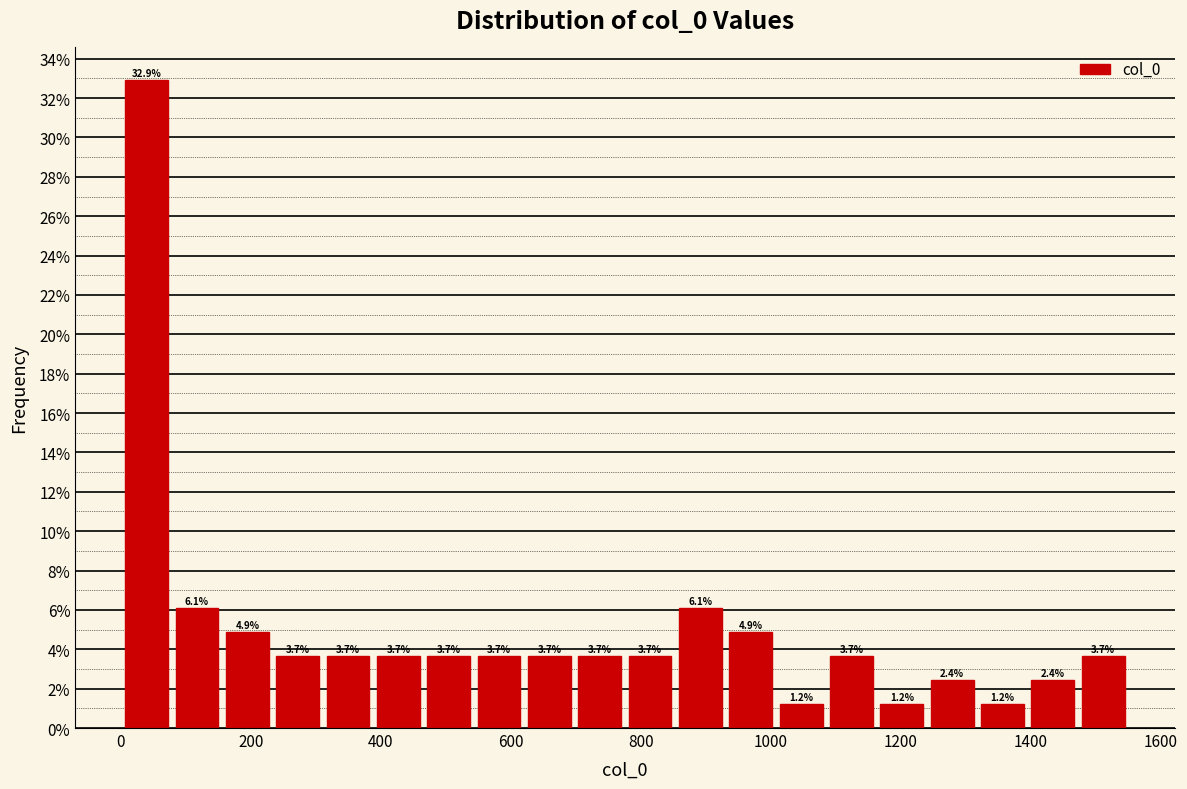

Around what value on the x-axis is the tallest bar? Give the approximate position of its centre, as read against the axis.

40